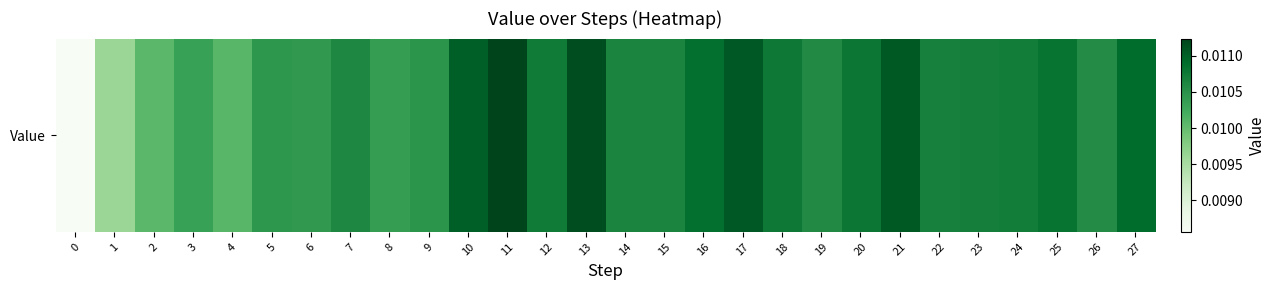

The chart shows a value of 0.0 at 27. True or false?

False